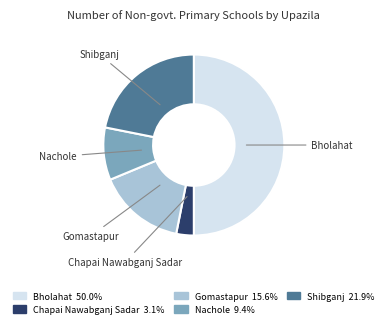

Is Nachole the majority of the pie?

No